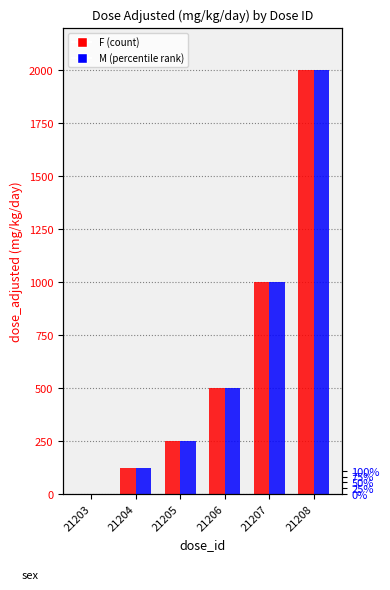

How many distinct data groups are displayed?

2